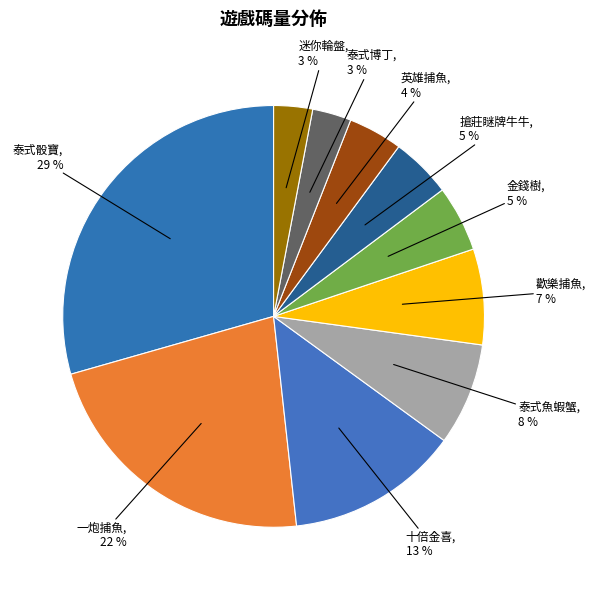

What is the largest slice in the pie chart?

泰式骰寶